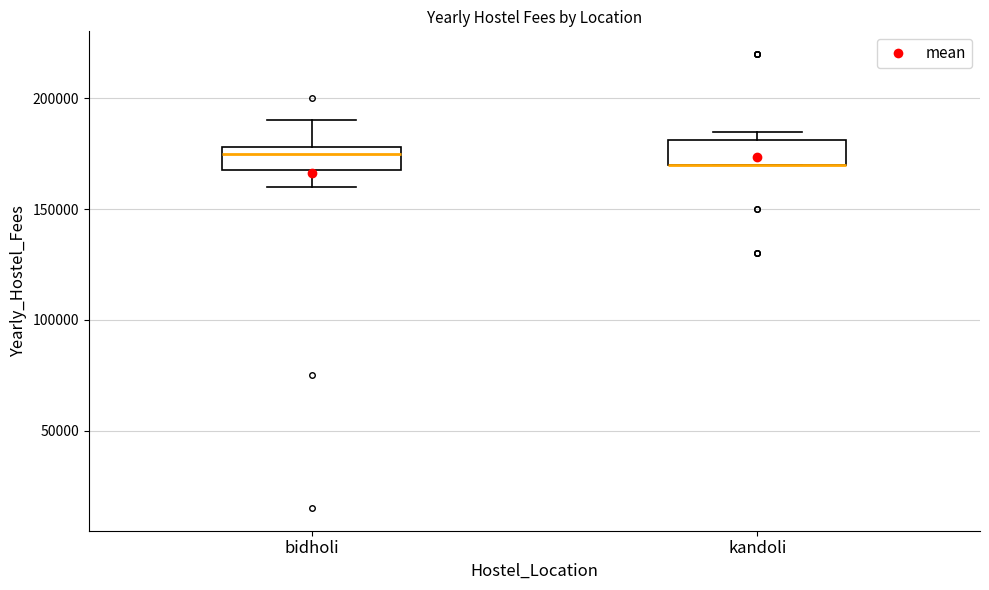

Reading left to right, read every box against the y-axis: the position of its median line, the range the box covers, and the ends of its whiskers. The values are not printed on the chart, so give them approximately, as read against the axis.

bidholi: median 175000, box 170000 to 180000, whiskers 160000 to 190000
kandoli: median 170000 (drawn on the box's lower edge), box 170000 to 180000, whiskers 170000 to 185000